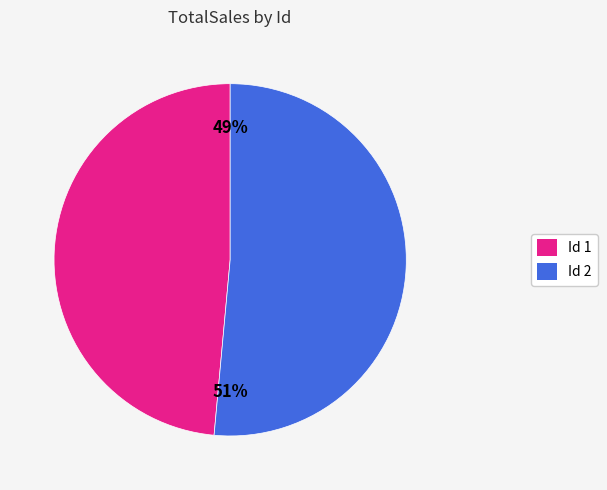

True or false: Id 1 accounts for 49% of the total.

True